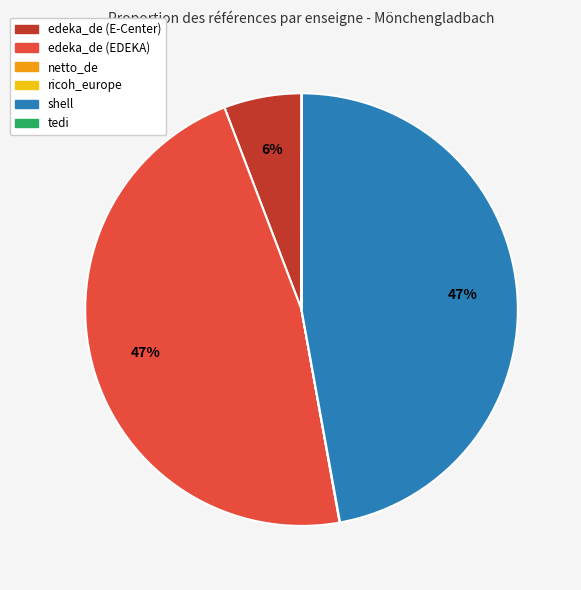

To the nearest percent, what is the average slice percentage?

17%